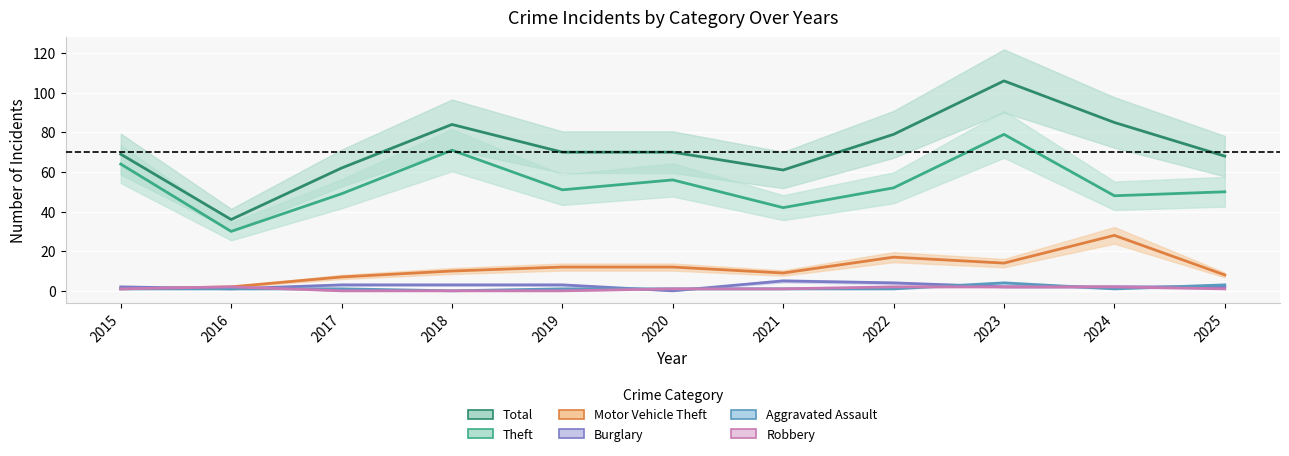

Is the value of Robbery at 2017 greater than the value of Motor Vehicle Theft at 2022?

No